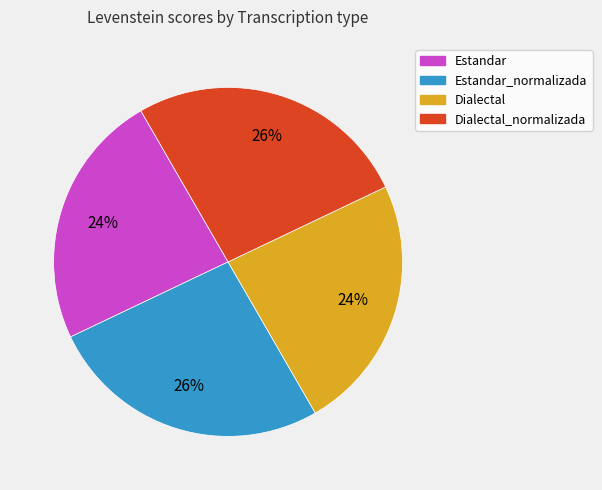

Does any single category account for the majority?

No